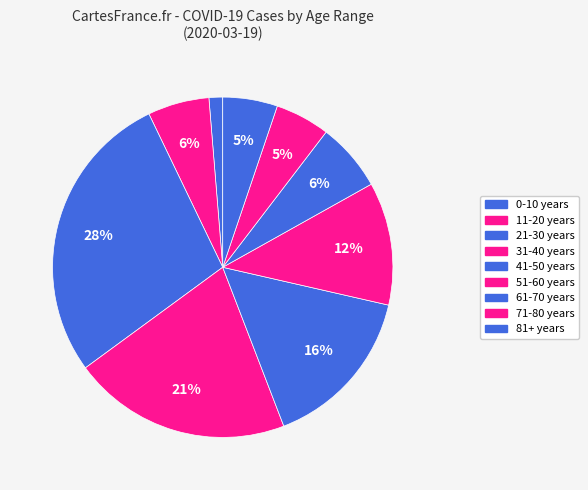

How many segments does this pie chart have?

9